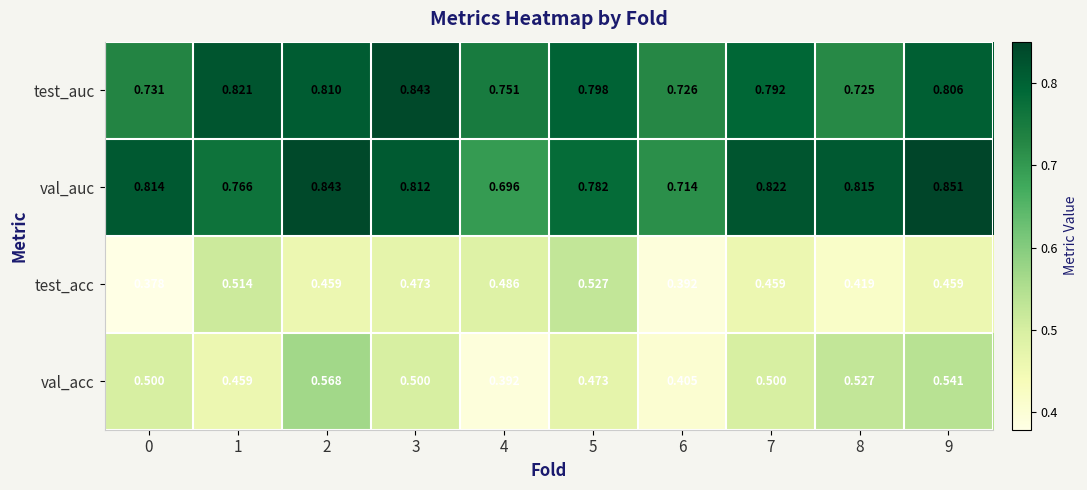

Which series has the largest total across all categories?

val_auc